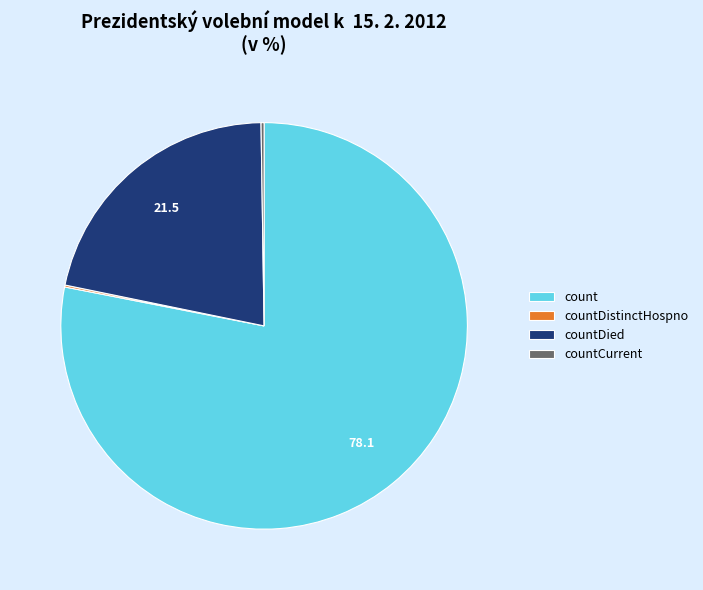

What is the largest slice in the pie chart?

count